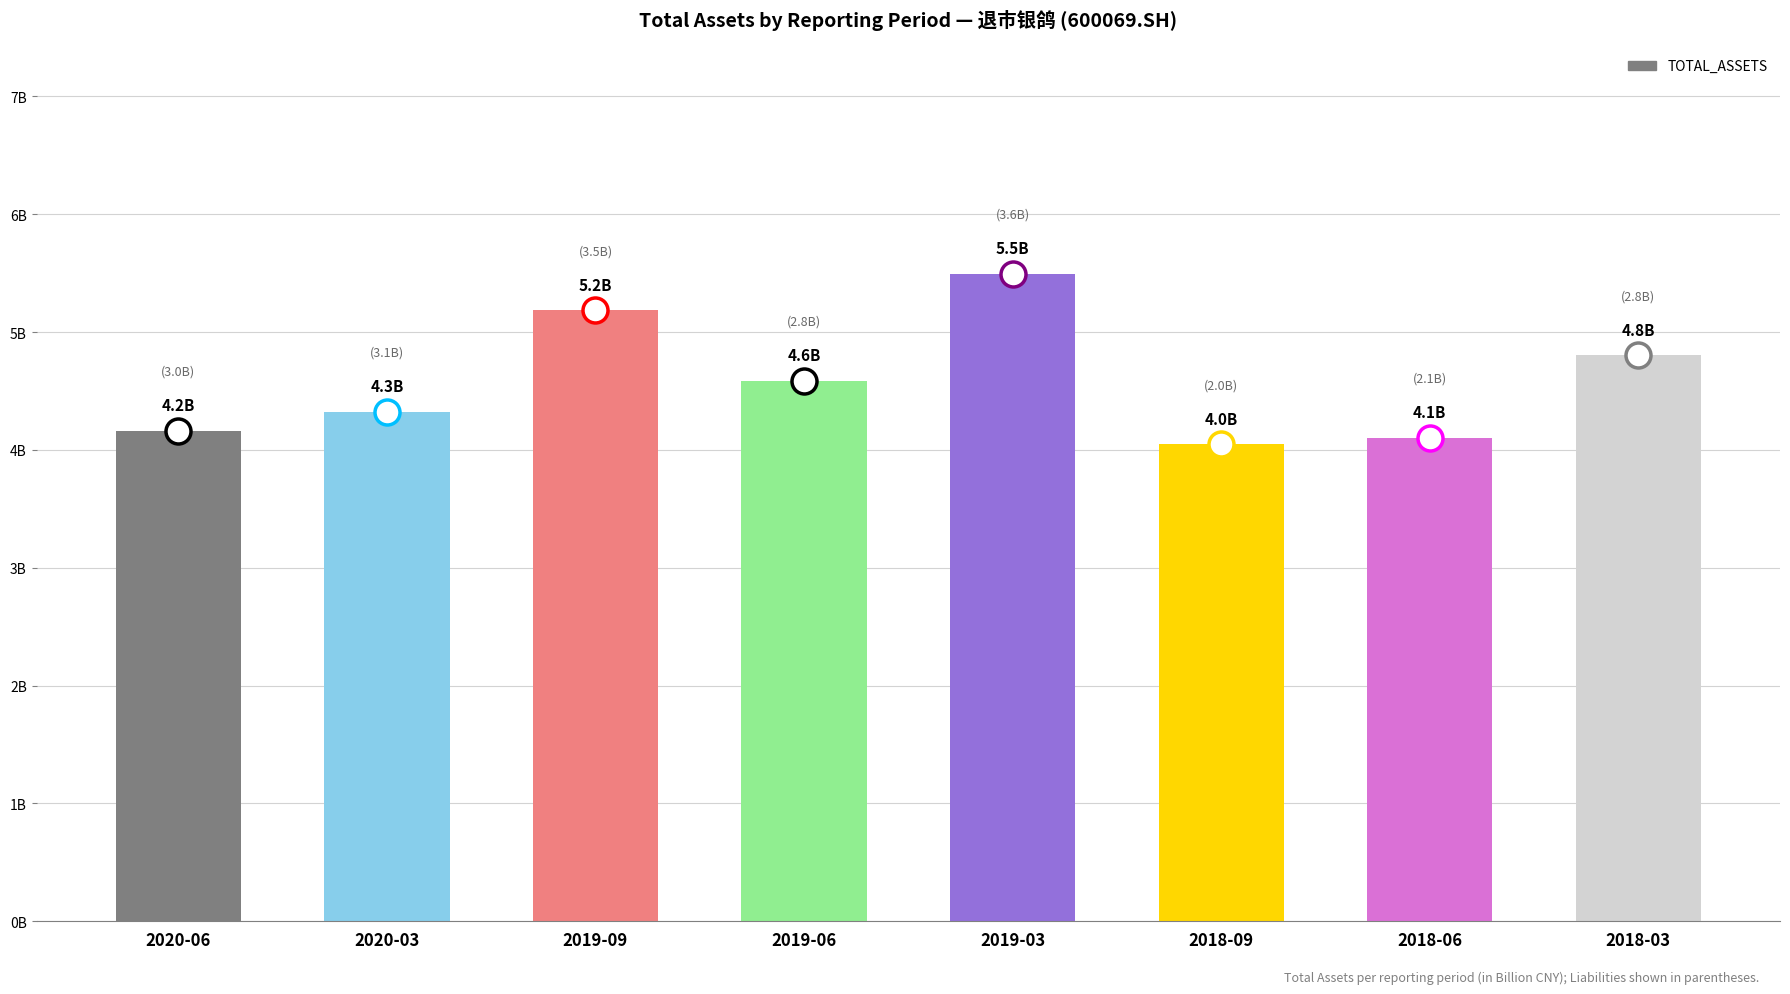

Reading left to right, extract all data points from this chart.

4.2	4.3	5.2	4.6	5.5	4.0	4.1	4.8